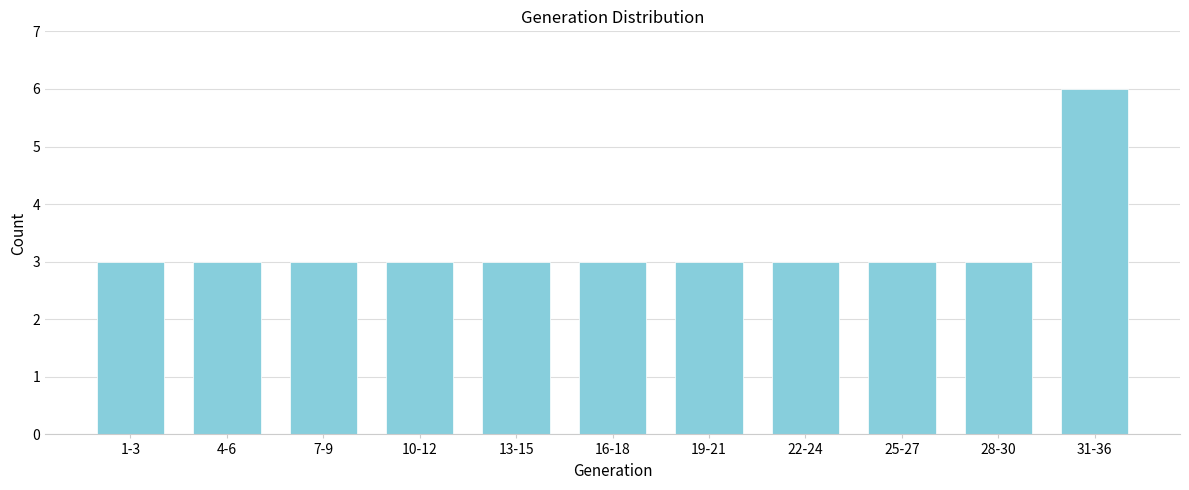

Reading left to right, extract all data points from this chart.

1-3=3	4-6=3	7-9=3	10-12=3	13-15=3	16-18=3	19-21=3	22-24=3	25-27=3	28-30=3	31-36=6